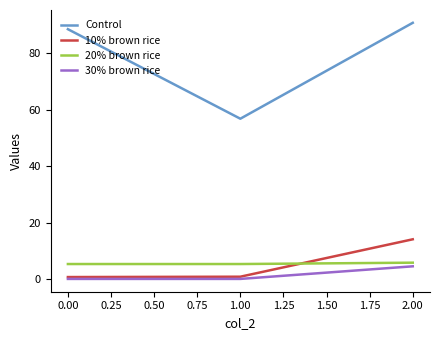

Which series has the largest total across all categories?

Control